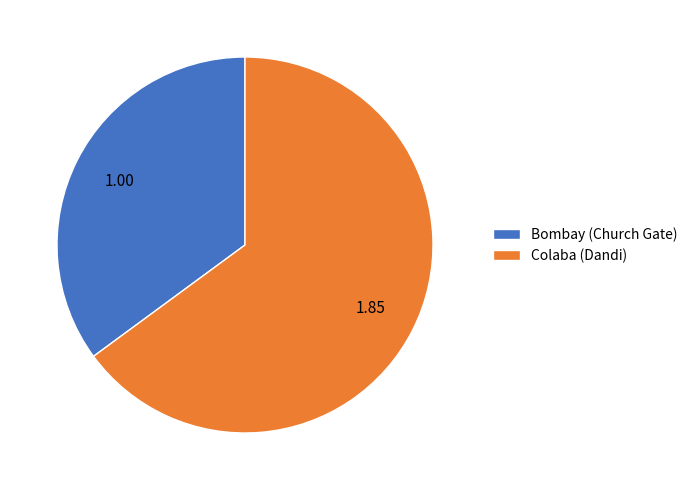

Count the number of slices in the pie.

2